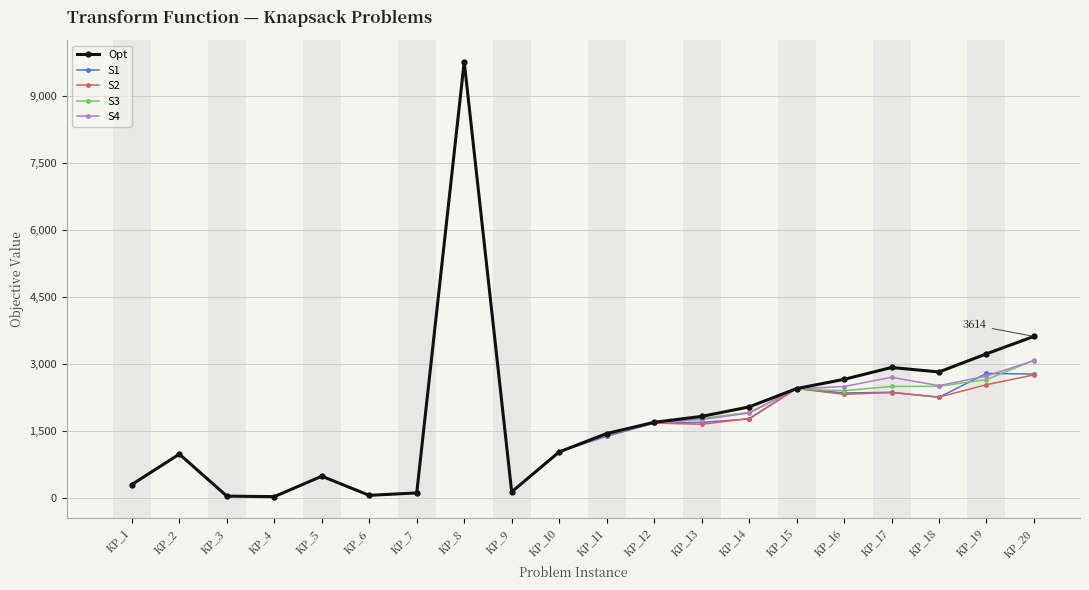

Which series has the largest total across all categories?

Opt